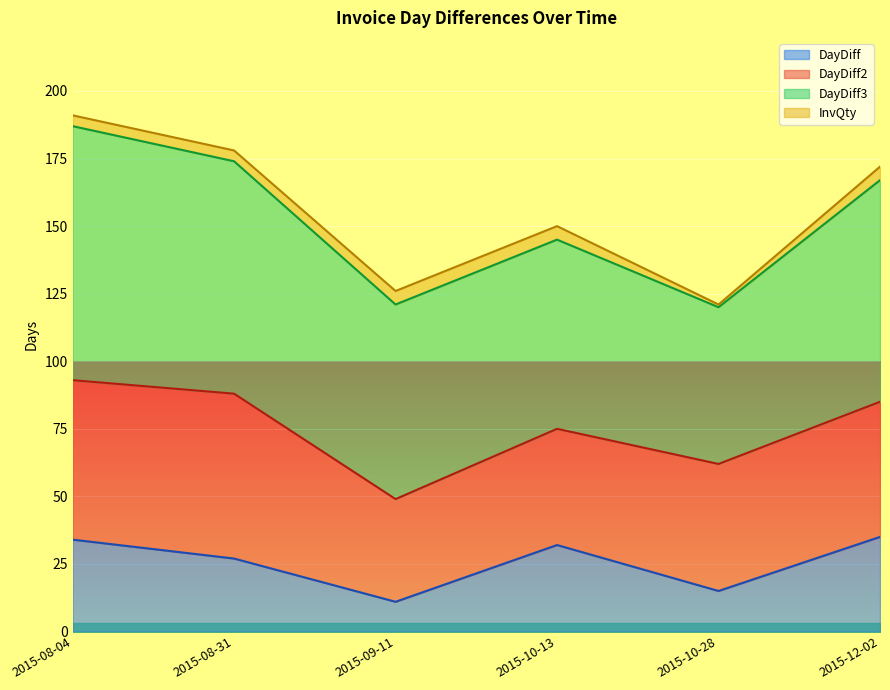

What is the label of the 4th point from the left?

2015-10-13